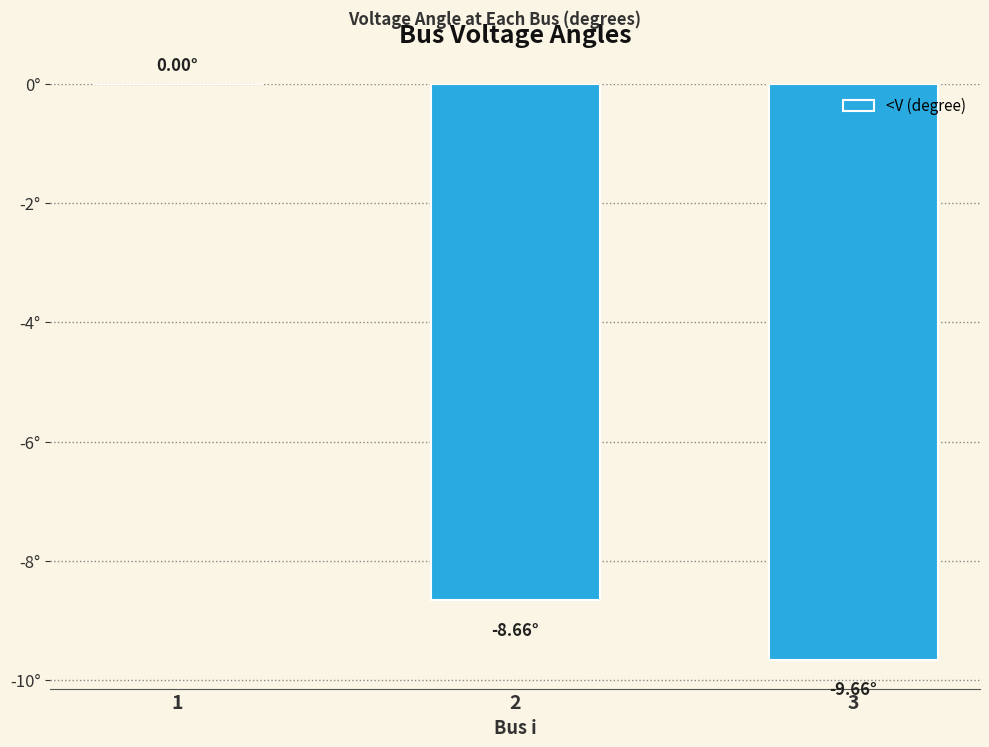

What is the value of the 3rd bar from the left?

-9.7